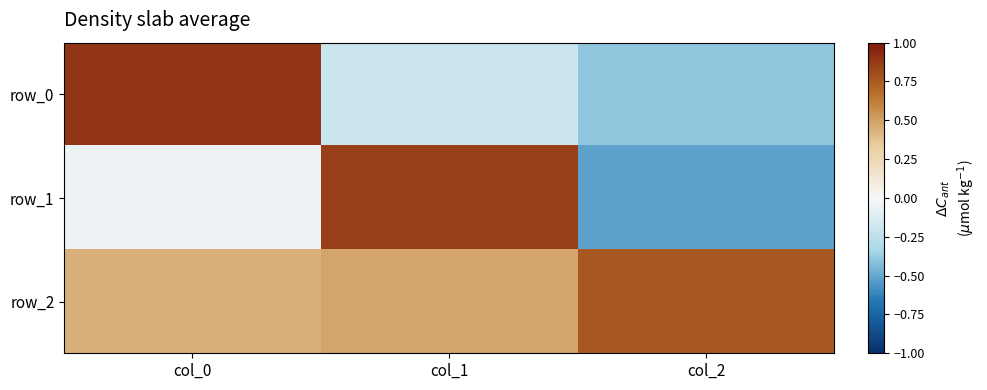

What is the average value of the row_0 series?

0.1